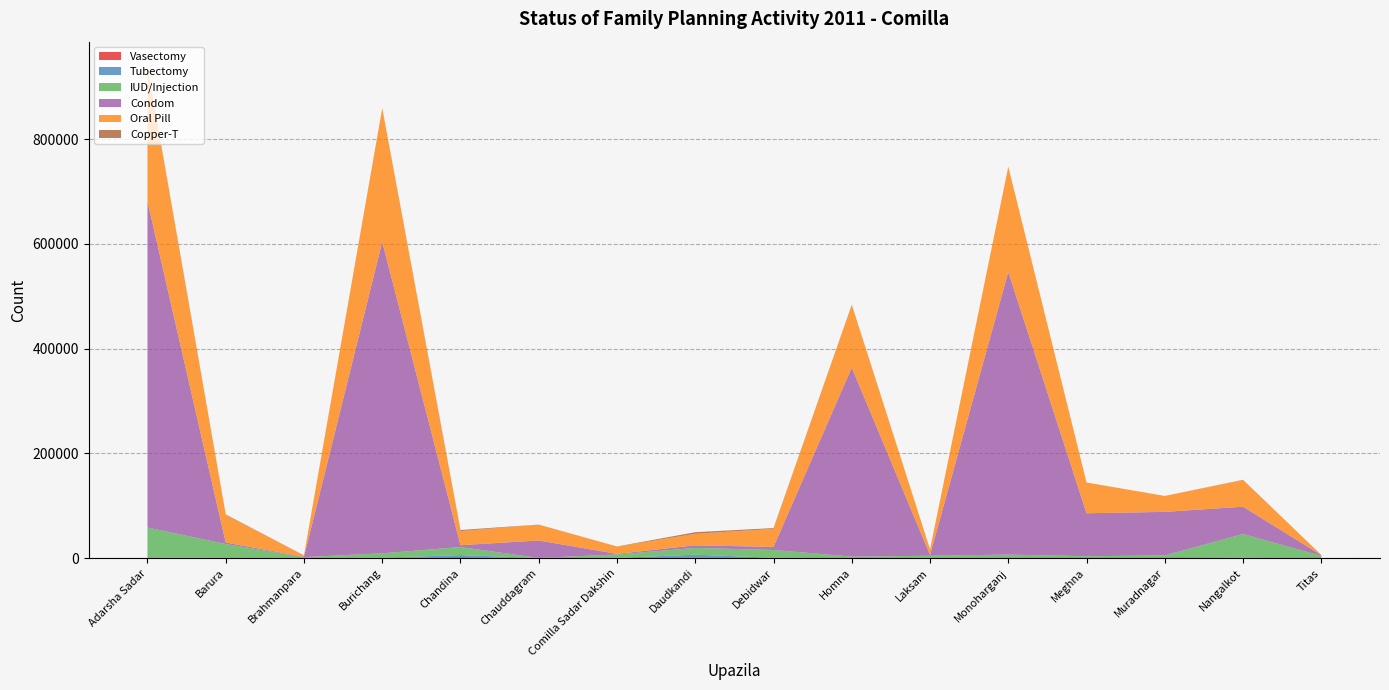

Reading left to right, what are all the values shown in this chart?

Vasectomy: Adarsha Sadar=883	Barura=246	Brahmanpara=62	Burichang=503	Chandina=1915	Chauddagram=118	Comilla Sadar Dakshin=113	Daudkandi=509	Debidwar=94	Homna=54	Laksam=44	Monoharganj=31	Meghna=4	Muradnagar=6	Nangalkot=8	Titas=29
Tubectomy: Adarsha Sadar=671	Barura=226	Brahmanpara=335	Burichang=311	Chandina=3919	Chauddagram=116	Comilla Sadar Dakshin=300	Daudkandi=6061	Debidwar=507	Homna=194	Laksam=386	Monoharganj=271	Meghna=75	Muradnagar=49	Nangalkot=540	Titas=211
IUD/Injection: Adarsha Sadar=56761	Barura=26414	Brahmanpara=1450	Burichang=8343	Chandina=15209	Chauddagram=128	Comilla Sadar Dakshin=6497	Daudkandi=12875	Debidwar=14894	Homna=2572	Laksam=4033	Monoharganj=6394	Meghna=3500	Muradnagar=5095	Nangalkot=45340	Titas=4080
Condom: Adarsha Sadar=622868	Barura=2830	Brahmanpara=768	Burichang=594696	Chandina=3597	Chauddagram=33280	Comilla Sadar Dakshin=1134	Daudkandi=4947	Debidwar=5915	Homna=361014	Laksam=1561	Monoharganj=539820	Meghna=82053	Muradnagar=83101	Nangalkot=52239	Titas=1320
Oral Pill: Adarsha Sadar=256567	Barura=52828	Brahmanpara=2312	Burichang=254832	Chandina=26923	Chauddagram=30202	Comilla Sadar Dakshin=13735	Daudkandi=21976	Debidwar=34503	Homna=119741	Laksam=10575	Monoharganj=200556	Meghna=58599	Muradnagar=30346	Nangalkot=51008	Titas=188
Copper-T: Adarsha Sadar=1391	Barura=945	Brahmanpara=293	Burichang=561	Chandina=2095	Chauddagram=182	Comilla Sadar Dakshin=419	Daudkandi=3099	Debidwar=1457	Homna=312	Laksam=83	Monoharganj=293	Meghna=113	Muradnagar=97	Nangalkot=408	Titas=170